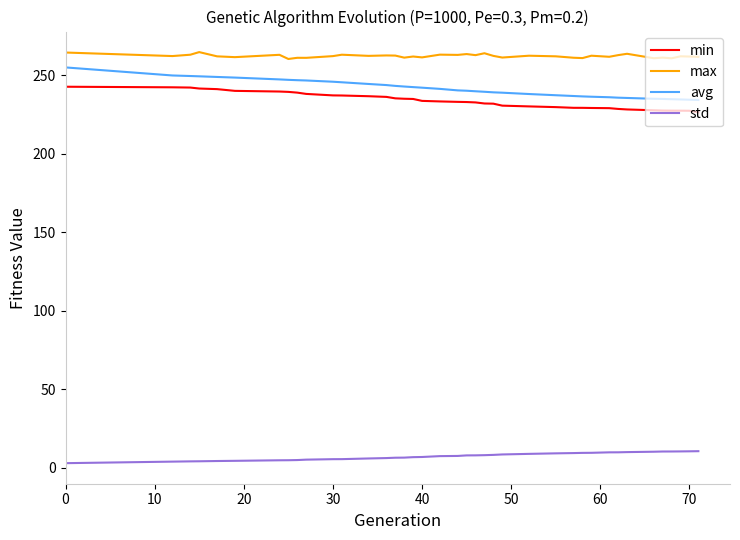

What is the difference between the maximum and minimum values in the avg series?

20.7